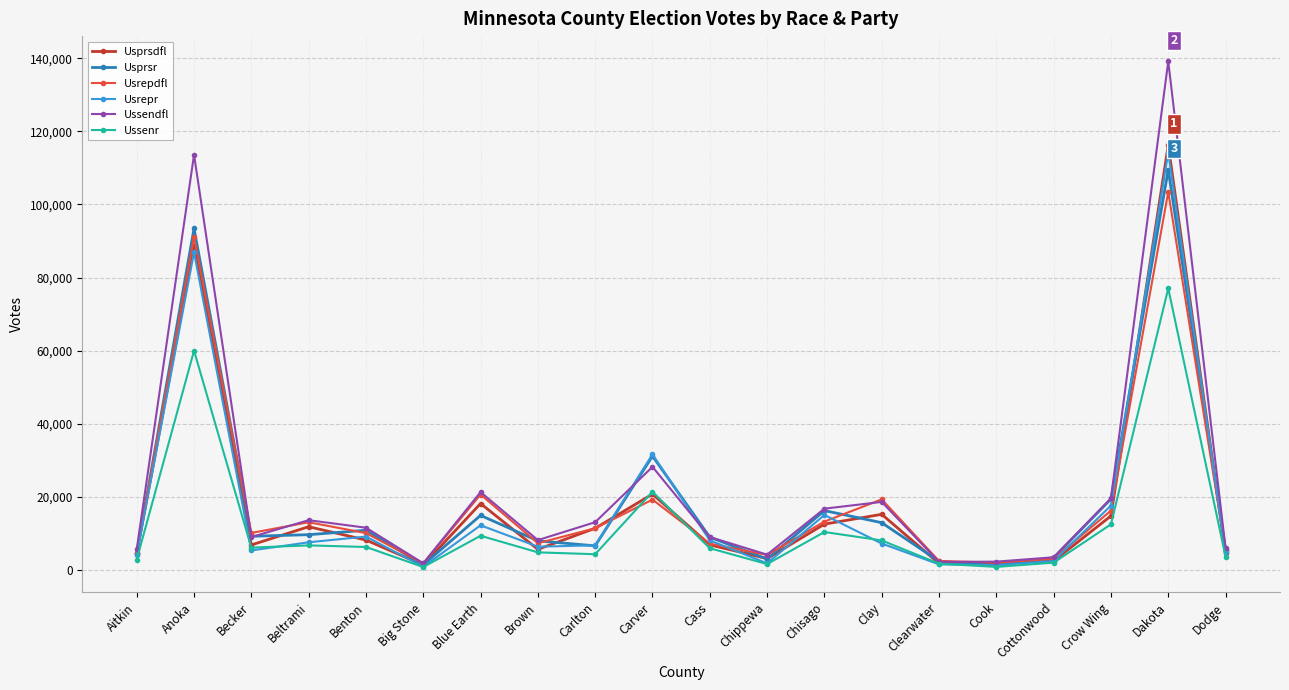

Which series changed the most between Chippewa and Clay?

Usrepdfl